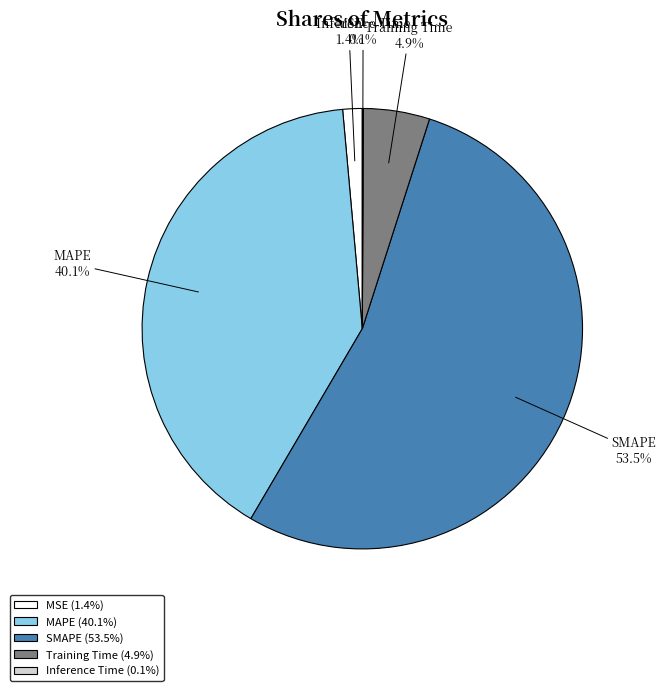

Between MSE and Training Time, which is larger?

Training Time